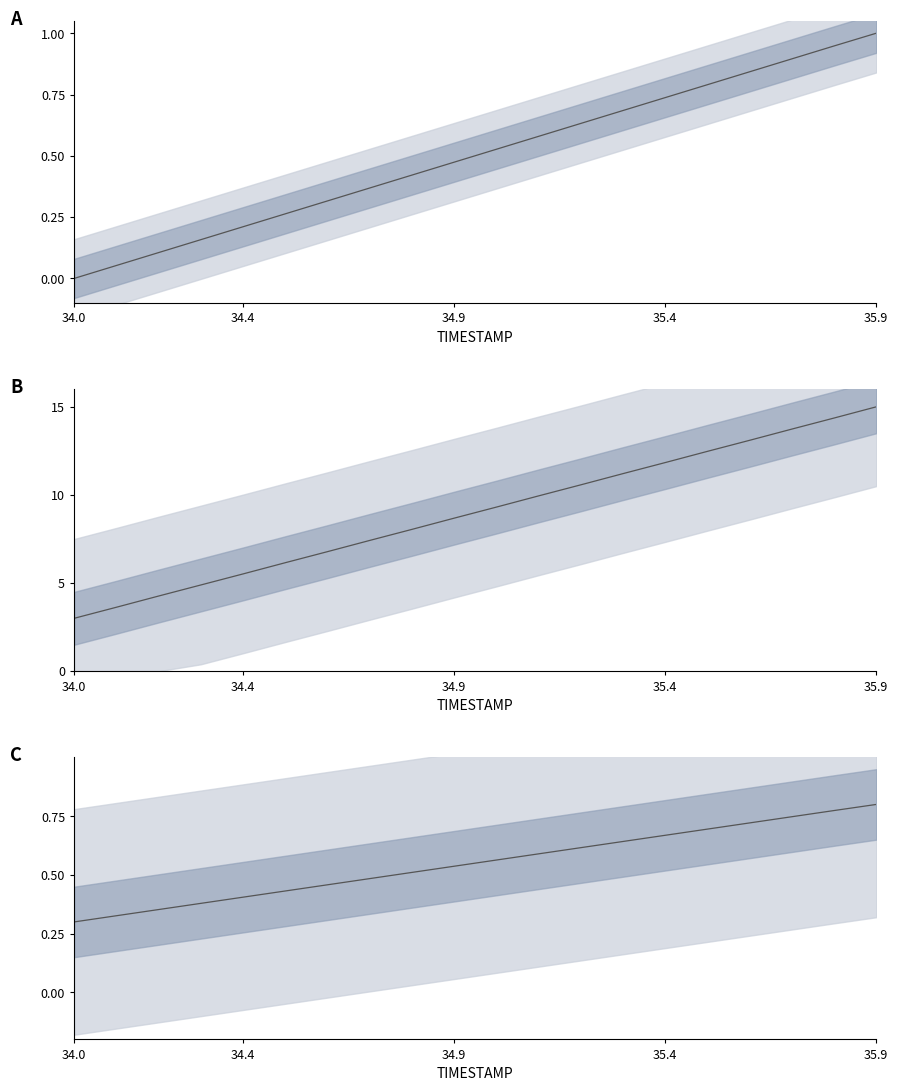

Does the chart display data point markers on the line(s)?

No